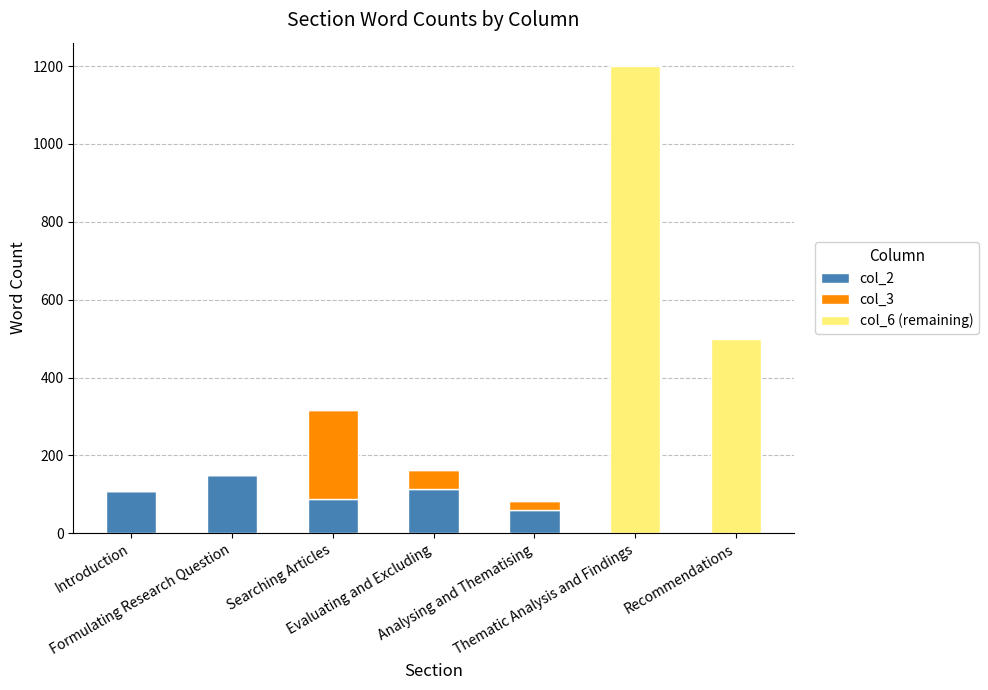

At which label is col_3 closest to 114?

Evaluating and Excluding